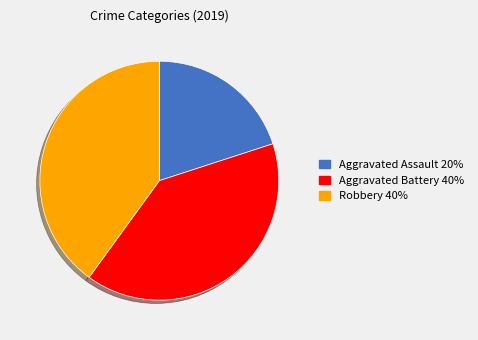

Does Aggravated Battery represent more than half of the total?

No